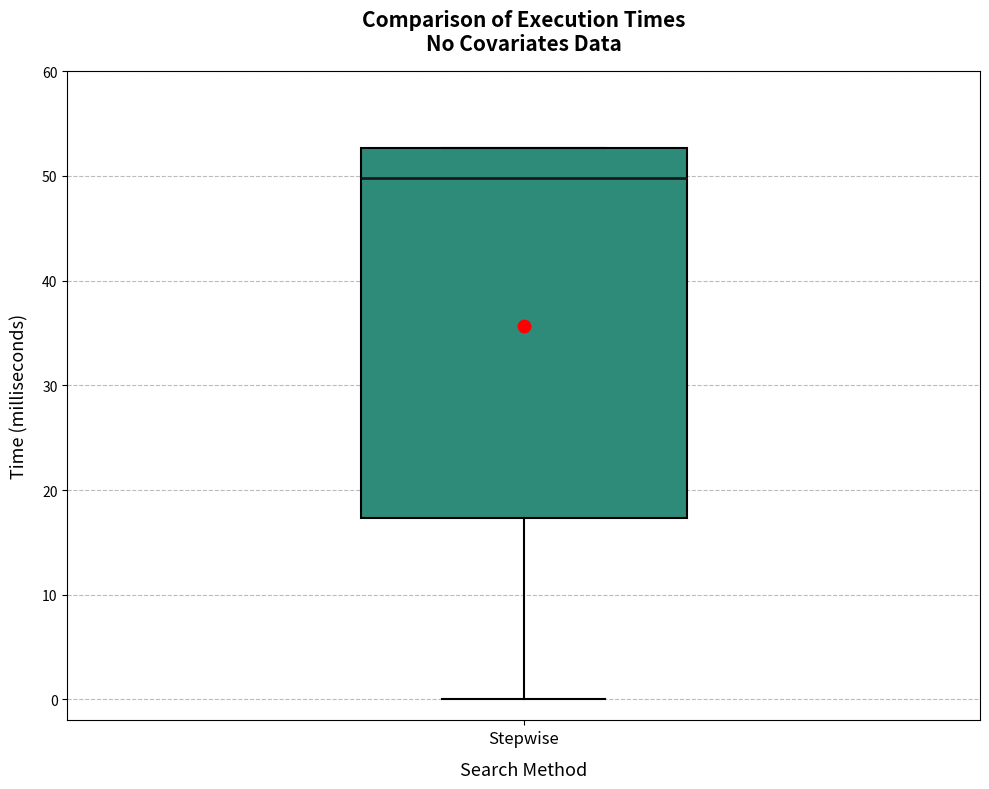

Read this box plot against the y-axis: the position of the median line, the range covered by the box, and the ends of both whiskers. The values are not printed on the chart, so give them approximately, as read against the axis.

median 50, box 17 to 53, whiskers 0 to 53